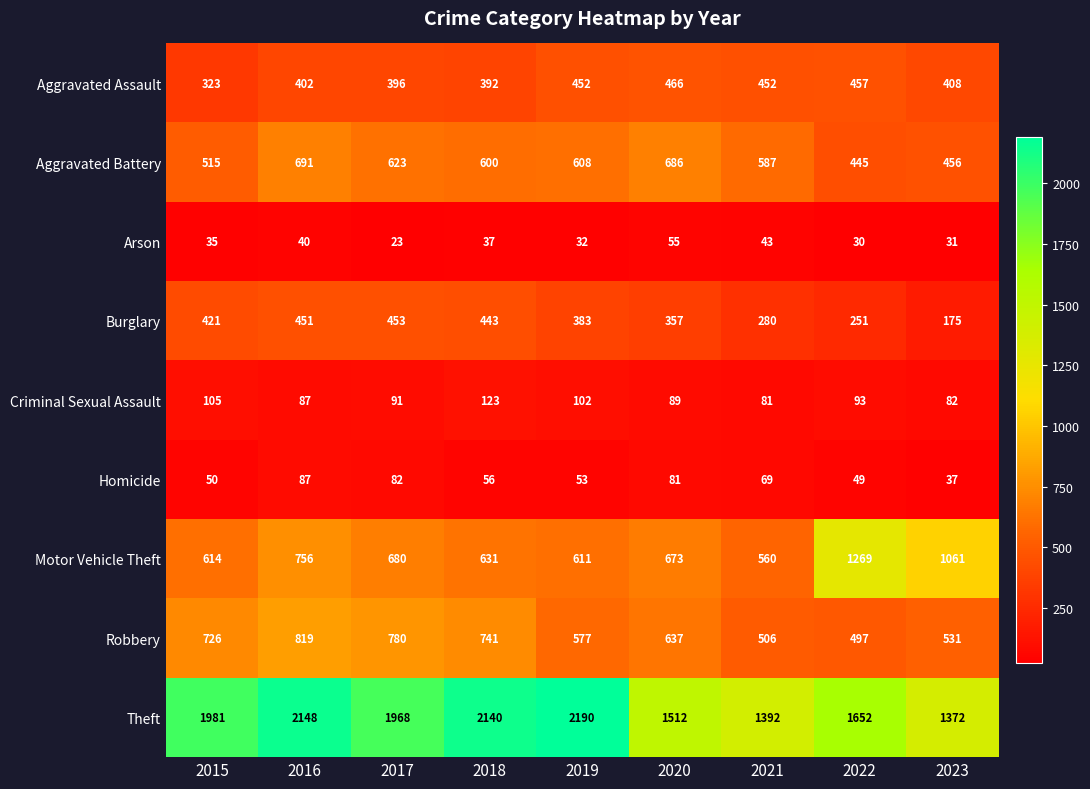

Rank the series by their maximum value, from highest to lowest.

Theft, Motor Vehicle Theft, Robbery, Aggravated Battery, Aggravated Assault, Burglary, Criminal Sexual Assault, Homicide, Arson